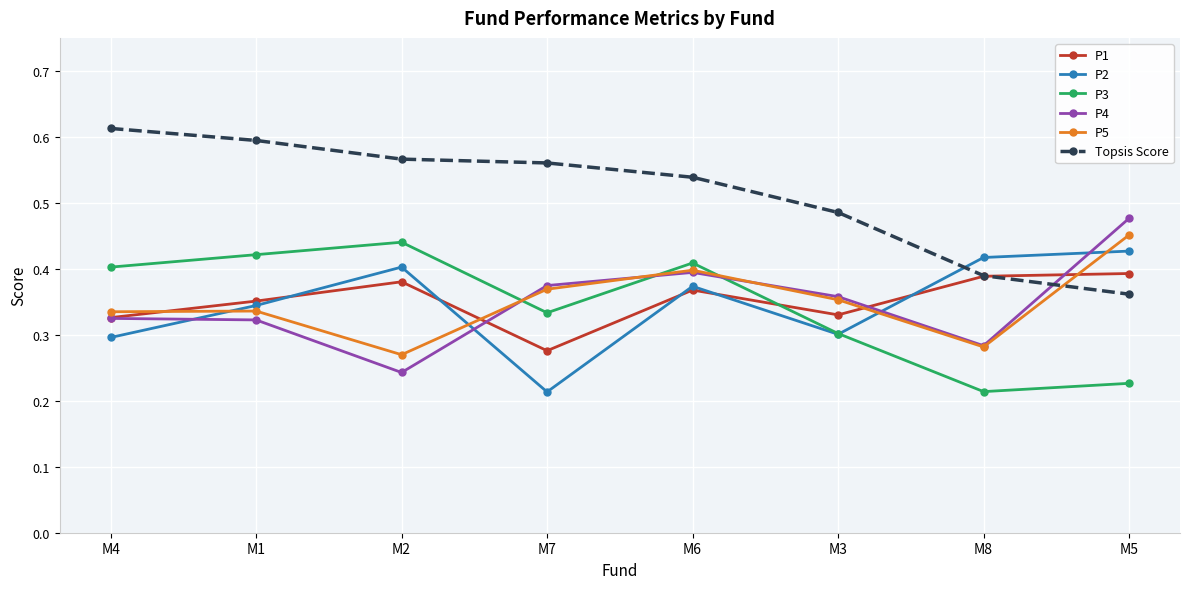

How many interior local valleys does the P4 series have?

2